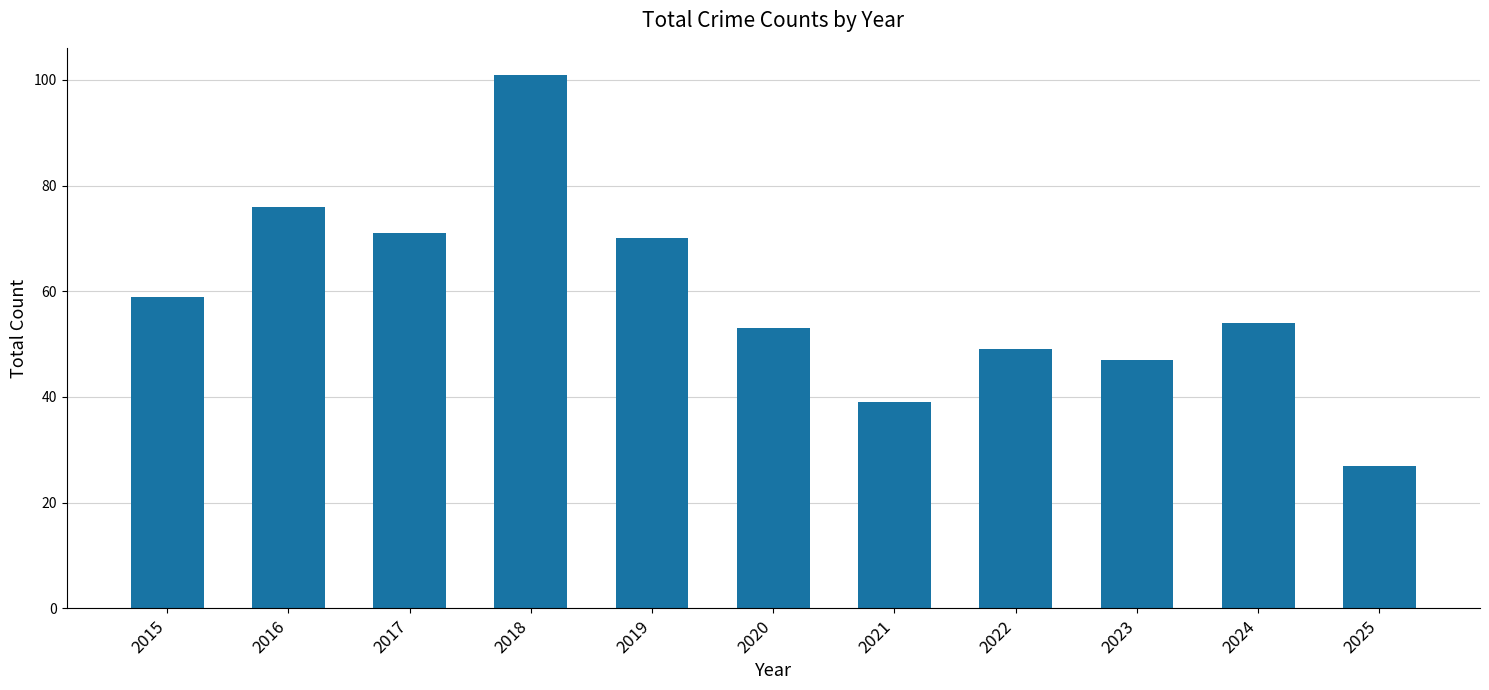

How many bars are there in total?

11